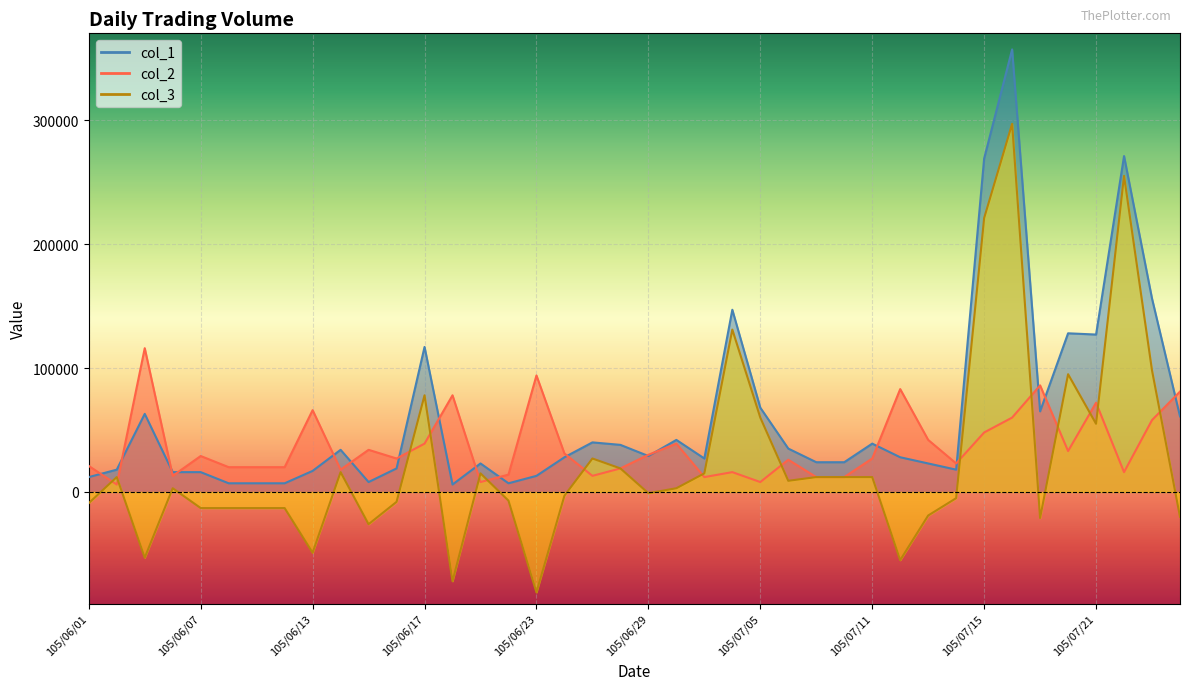

How many lines are shown in the chart?

3